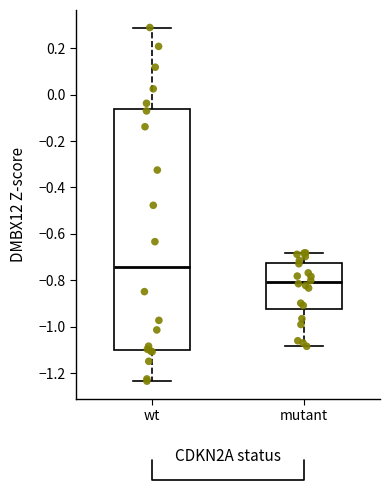

Reading left to right, transcribe this box plot: for each box, give where its median line is, the range the box spans, and where its two whiskers end, as read against the y-axis. The values are not printed on the chart, so give them approximately, as read against the axis.

wt: median -0.74, box -1.10 to -0.06, whiskers -1.24 to 0.28
mutant: median -0.80, box -0.92 to -0.72, whiskers -1.08 to -0.68